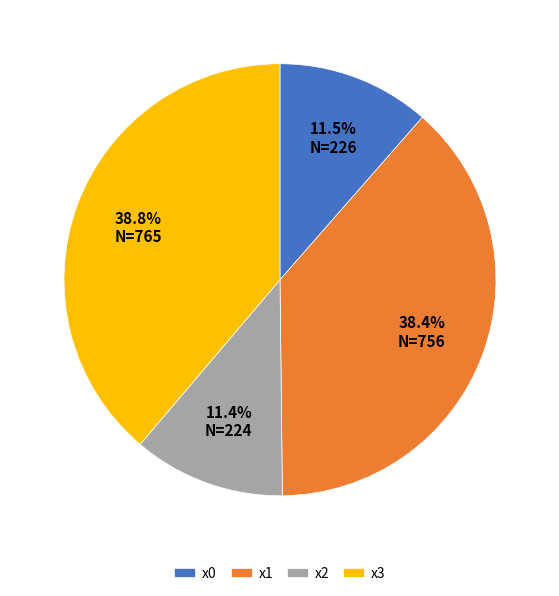

Approximately how many times larger is the value at x3 compared to x2?

3.4